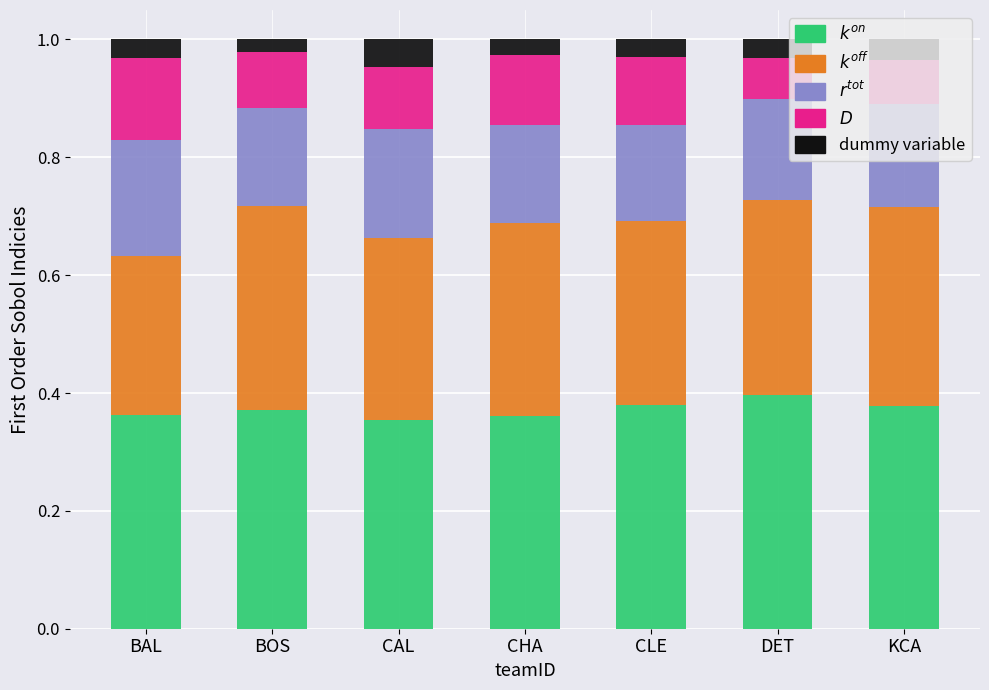

What is the total value across all series at BAL?

1.0